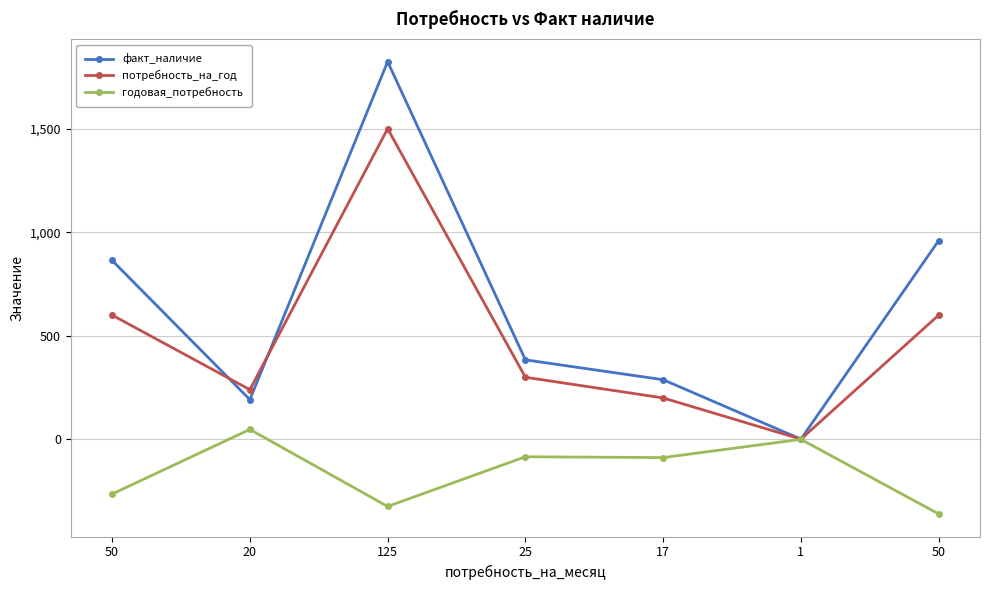

What are all the series names shown in the legend?

факт_наличие, потребность_на_год, годовая_потребность